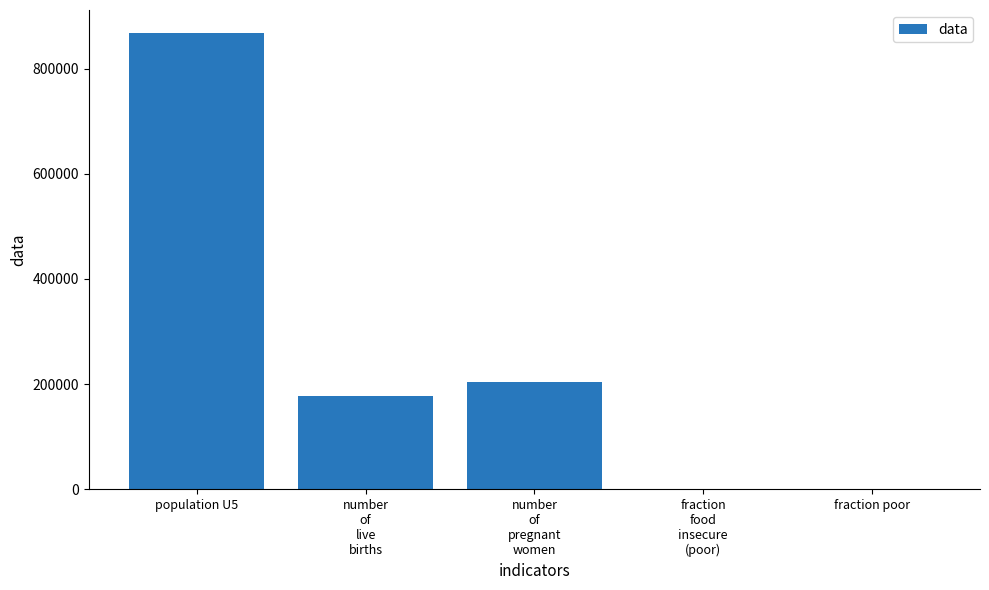

Which has a higher value, population U5 or fraction poor?

population U5